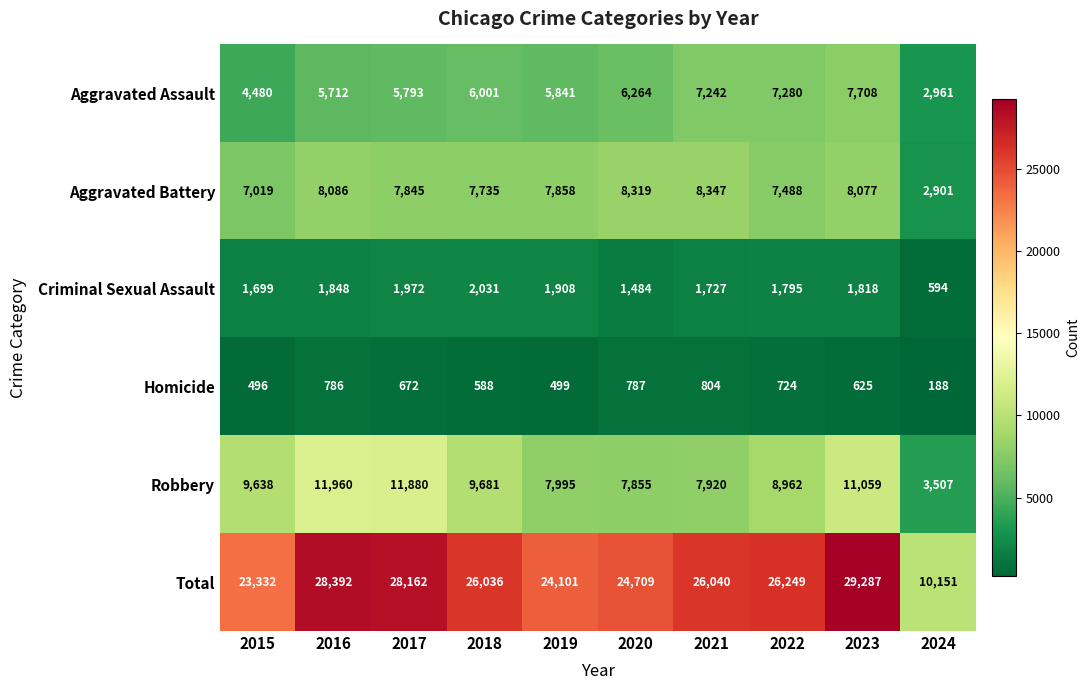

At how many categories does at least one series exceed 23989?

8